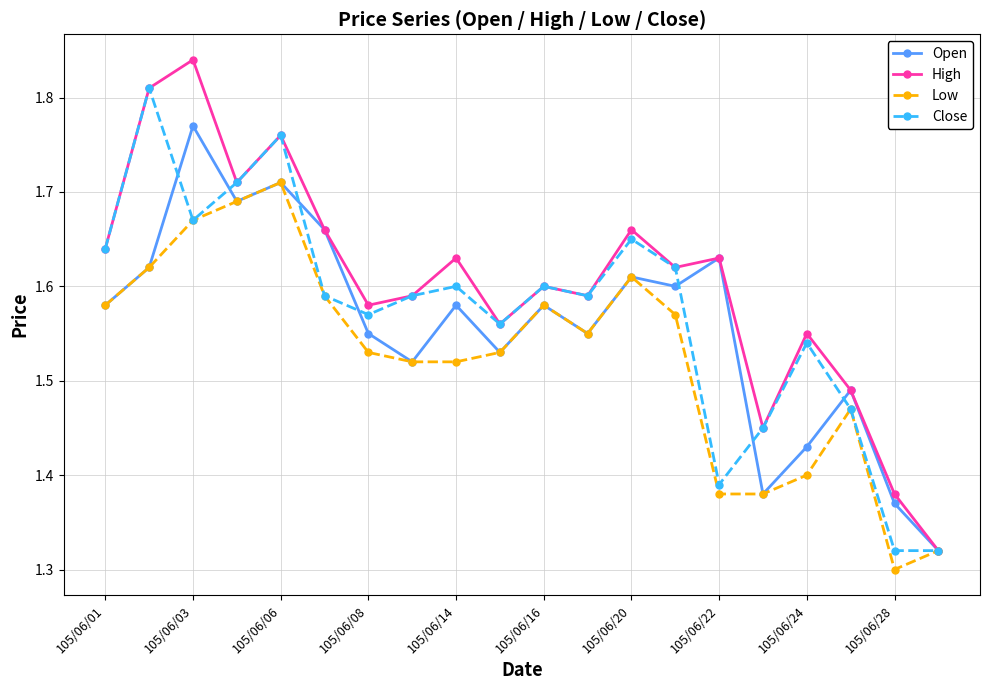

How many Close values are between 1 and 2?

20